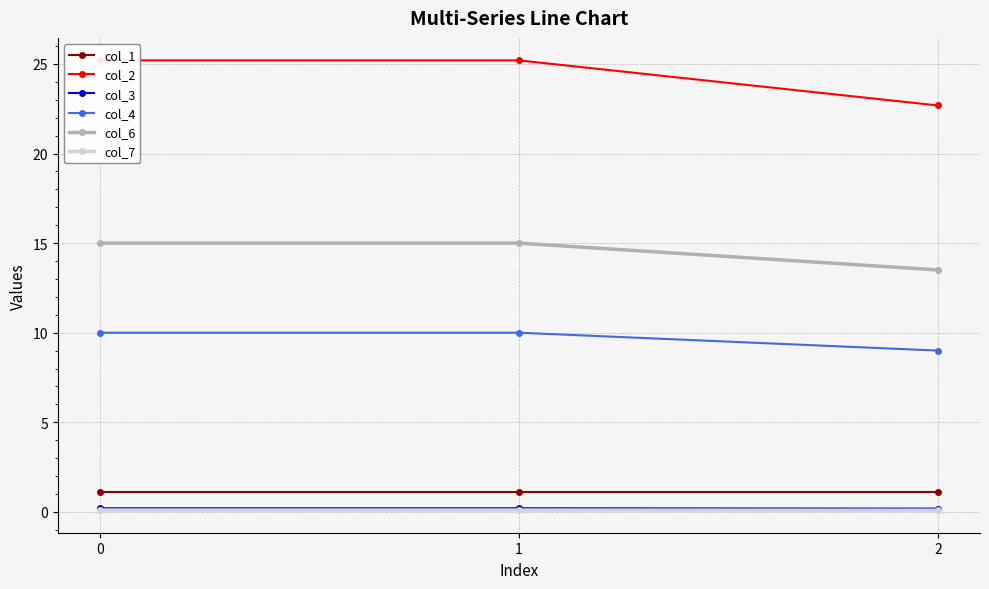

Reading right to left, transcribe all the data shown in this chart.

col_1: 1.1	1.1	1.1
col_2: 22.7	25.2	25.2
col_3: 0.2	0.2	0.2
col_4: 9.0	10.0	10.0
col_6: 13.5	15.0	15.0
col_7: 0.1	0.1	0.1